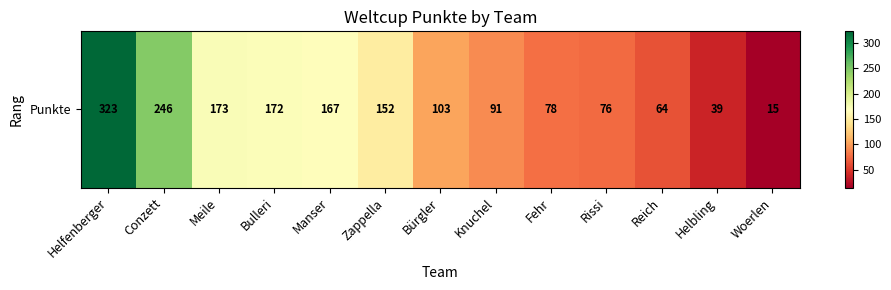

True or false: the data shows 15 at Woerlen.

True